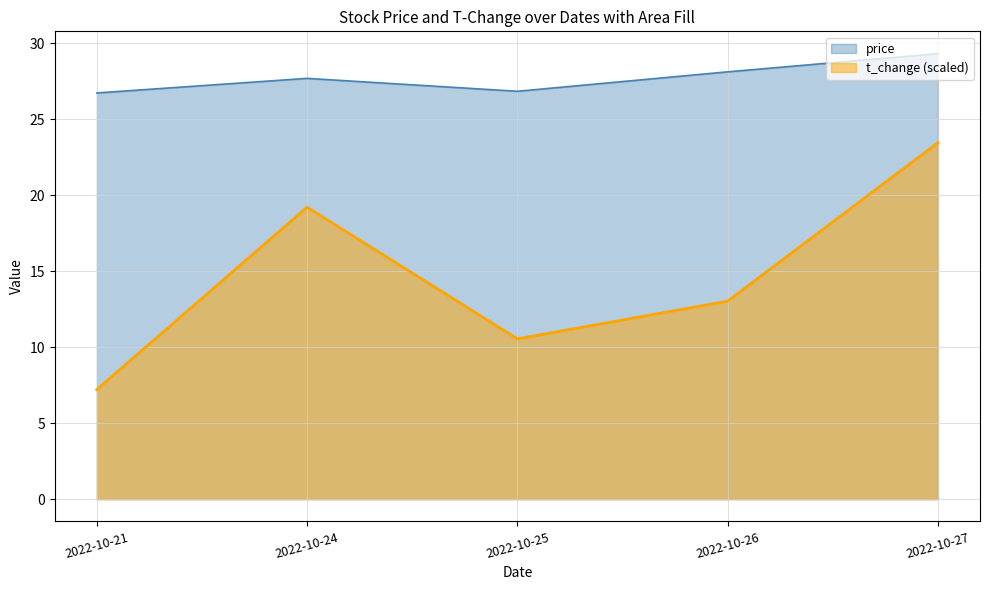

Rank the series by their average value, from lowest to highest.

t_change (scaled), price